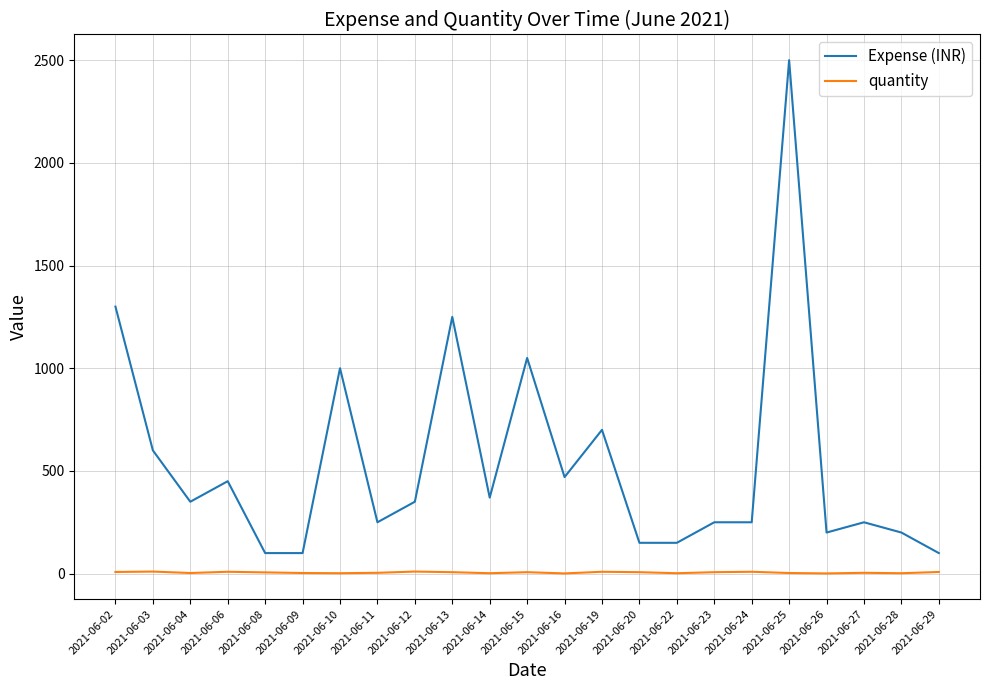

What is the average value of the quantity series?

5